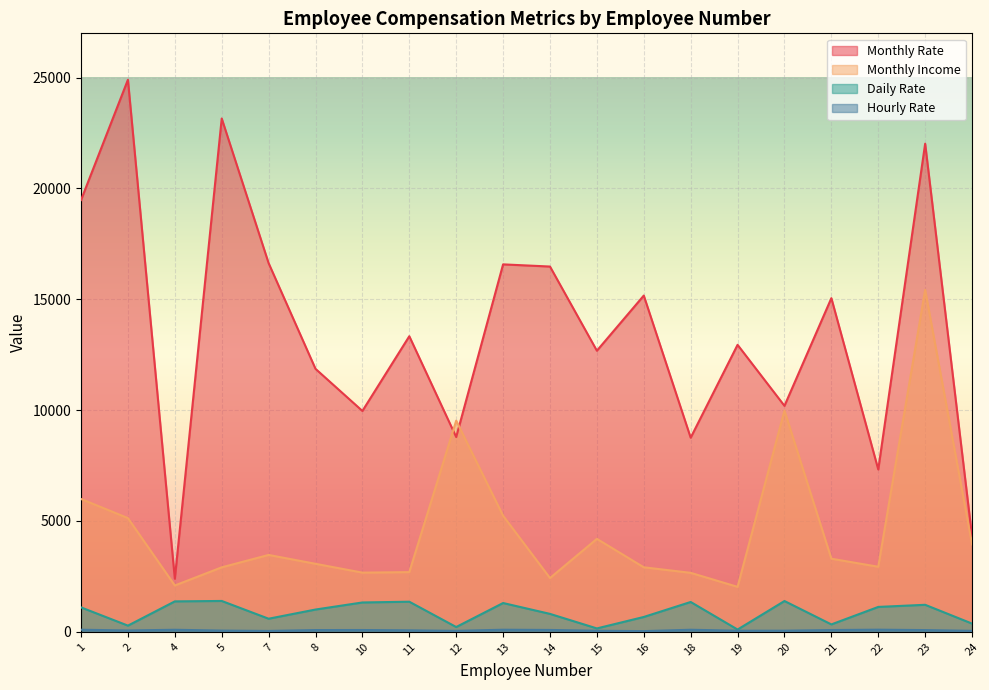

How many lines are shown in the chart?

4